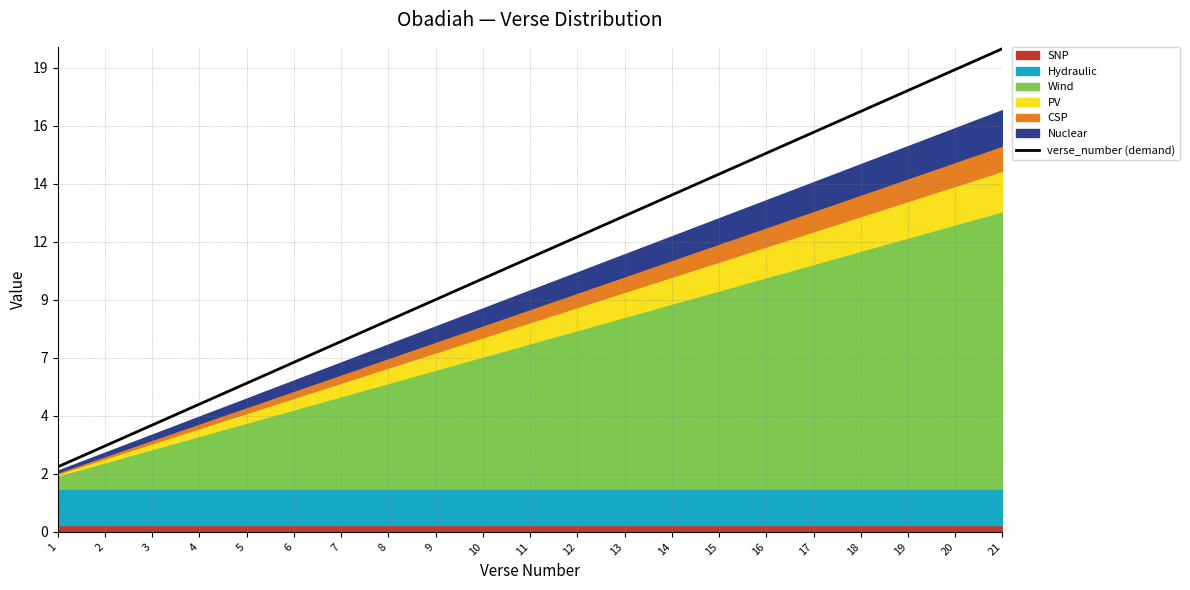

Count the number of categories in the chart.

21